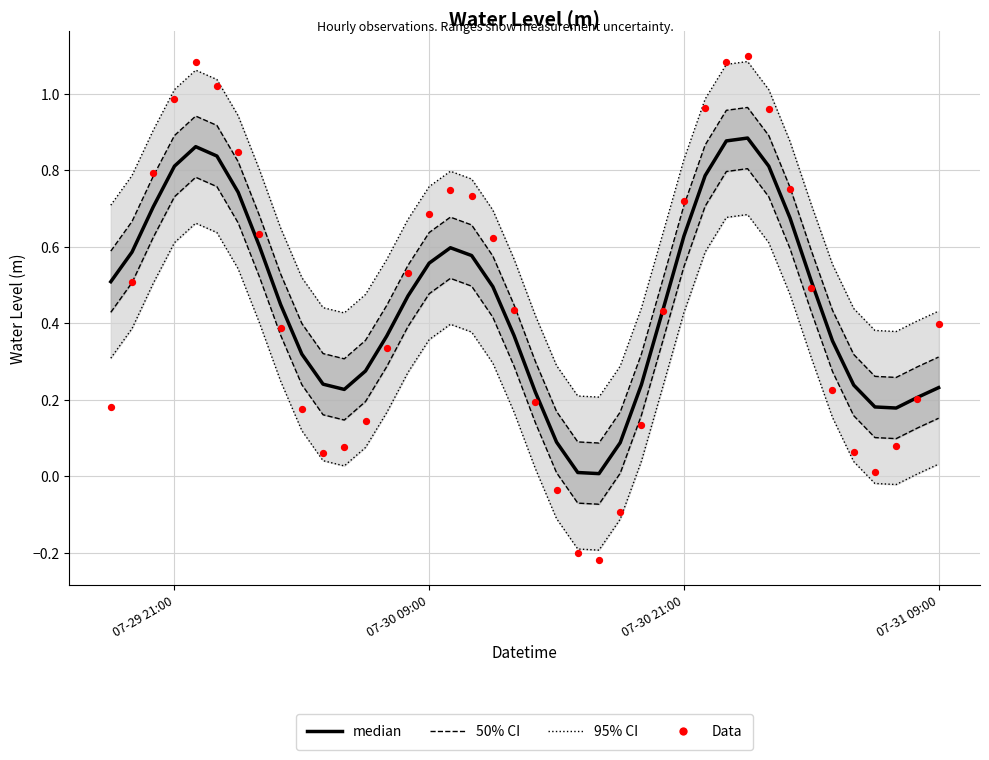

Which series has the largest total across all categories?

median